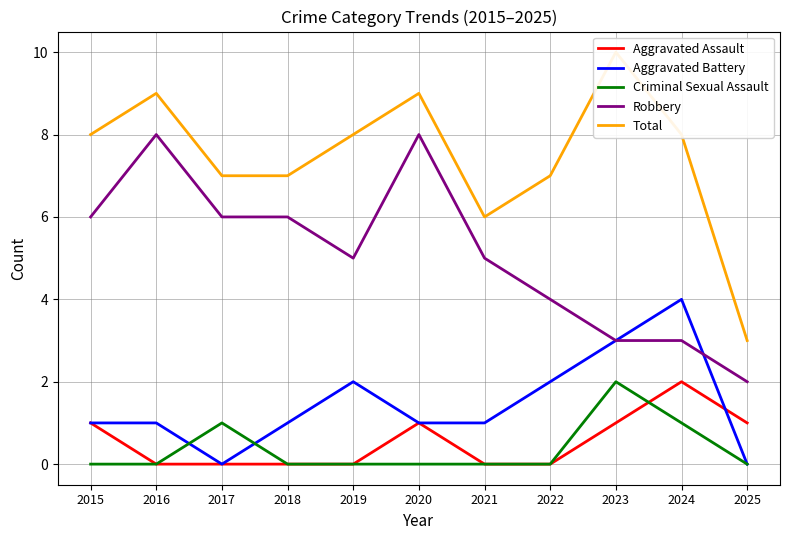

What is the total value across all series at 2022?

13